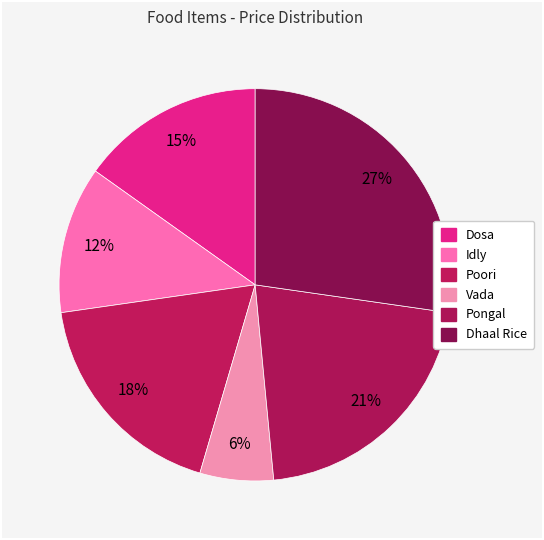

How many segments does this pie chart have?

6